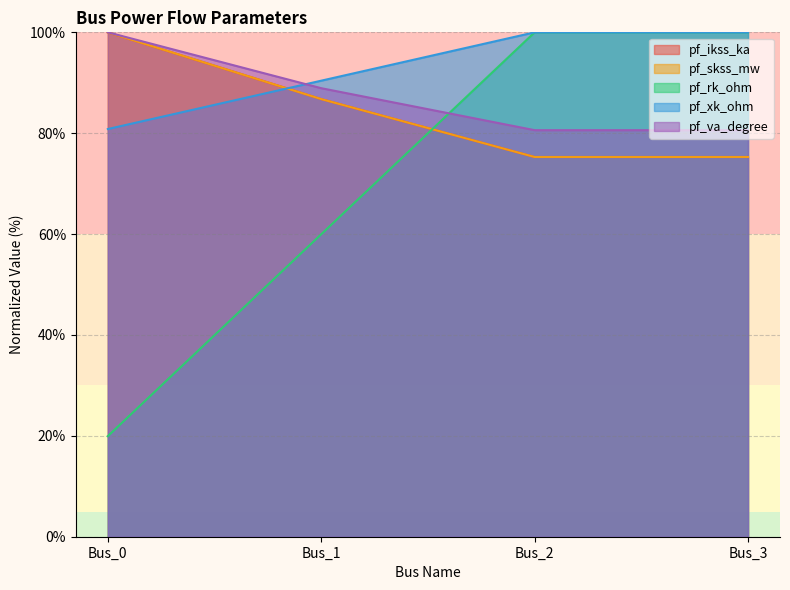

Which series ends up on top after the final intersection of pf_rk_ohm and pf_va_degree?

pf_rk_ohm